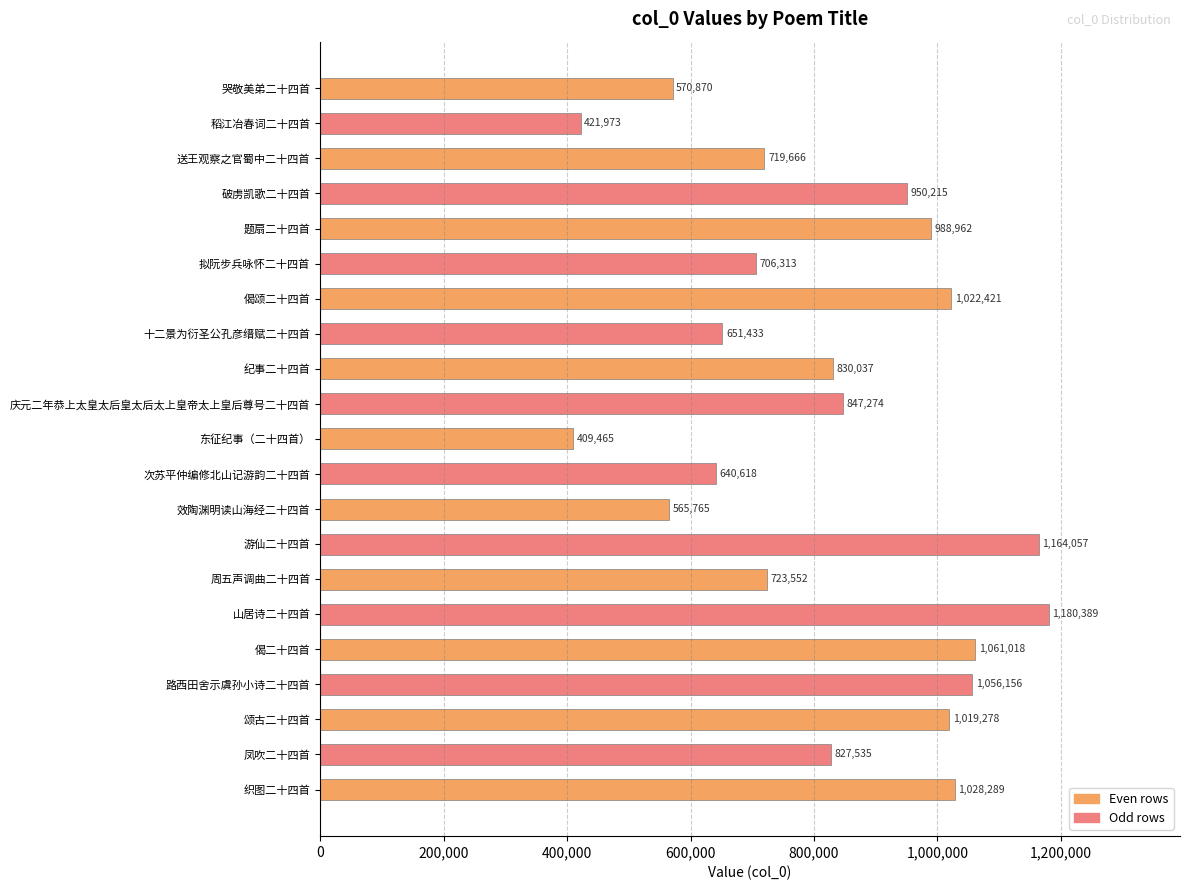

The chart shows a value of 261273 at 庆元二年恭上太皇太后皇太后太上皇帝太上皇后尊号二十四首. True or false?

False